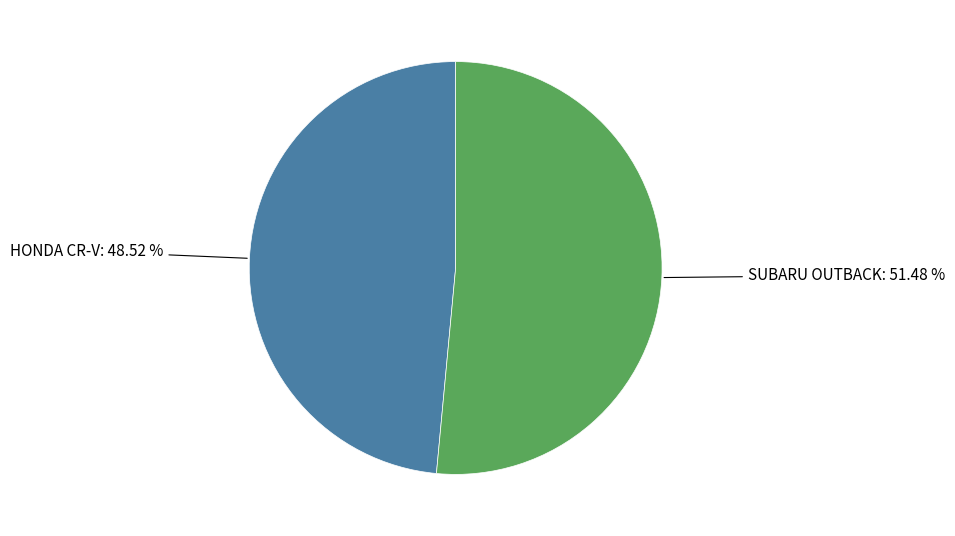

To the nearest percent, what percentage of the pie is HONDA CR-V?

49%